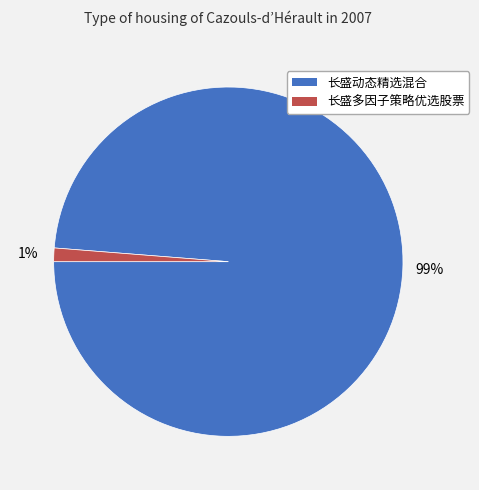

Count the number of slices in the pie.

2